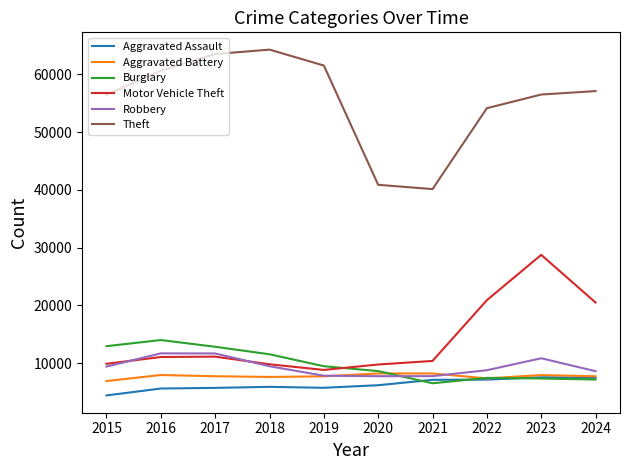

What is the minimum value for Motor Vehicle Theft?

8825